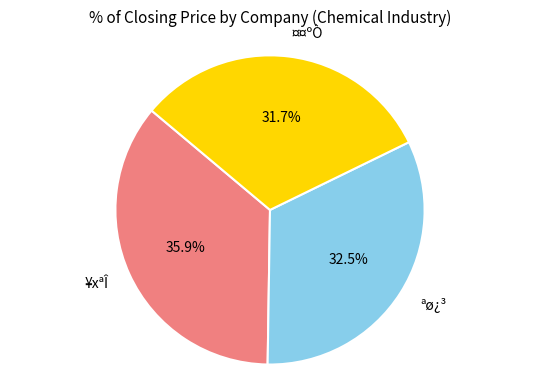

Is there any slice that represents more than half of the pie?

No